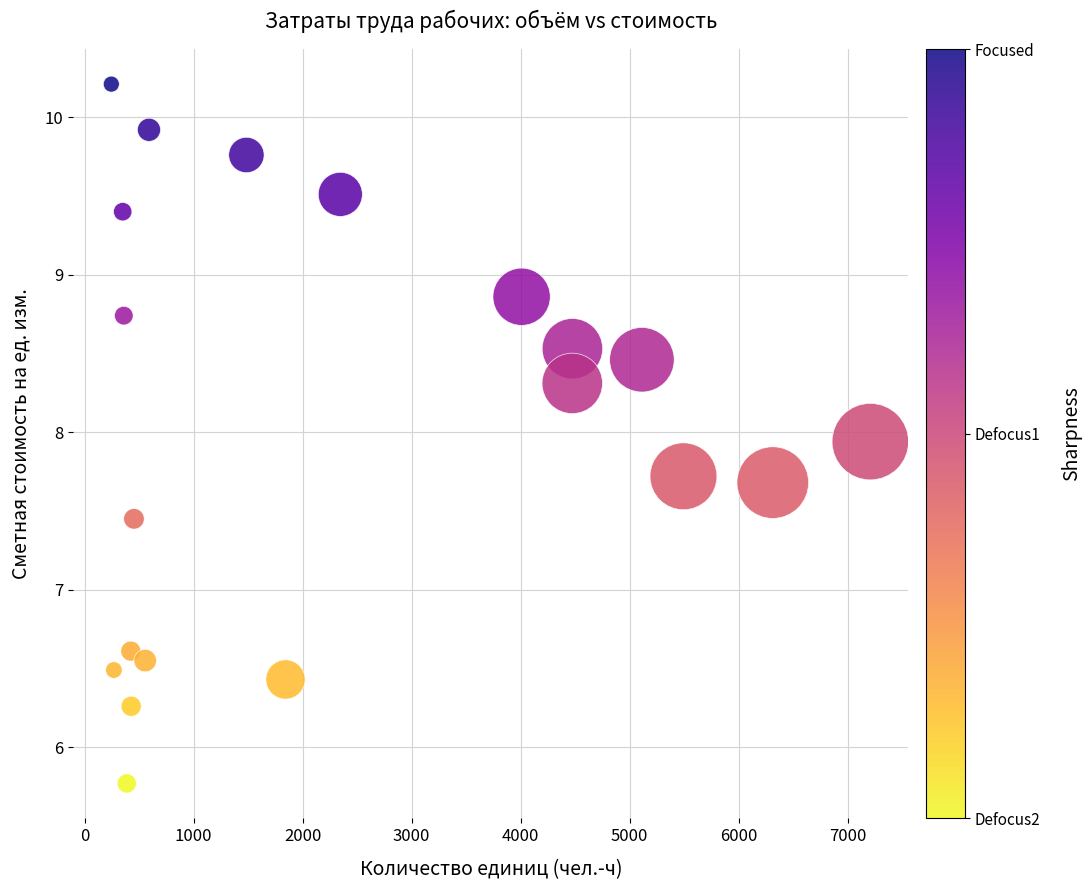

What Y value in the scatter plot is closest to 7?

6.6